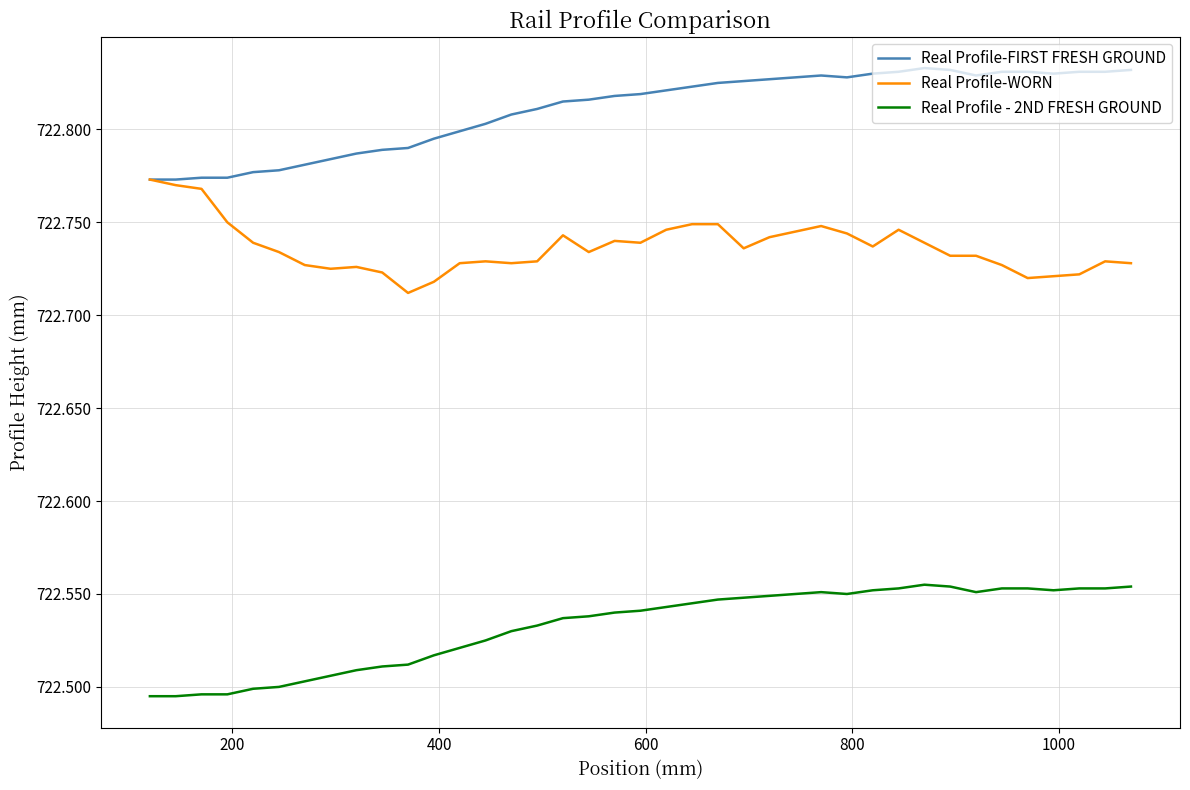

Which series has the largest total across all categories?

Real Profile-FIRST FRESH GROUND